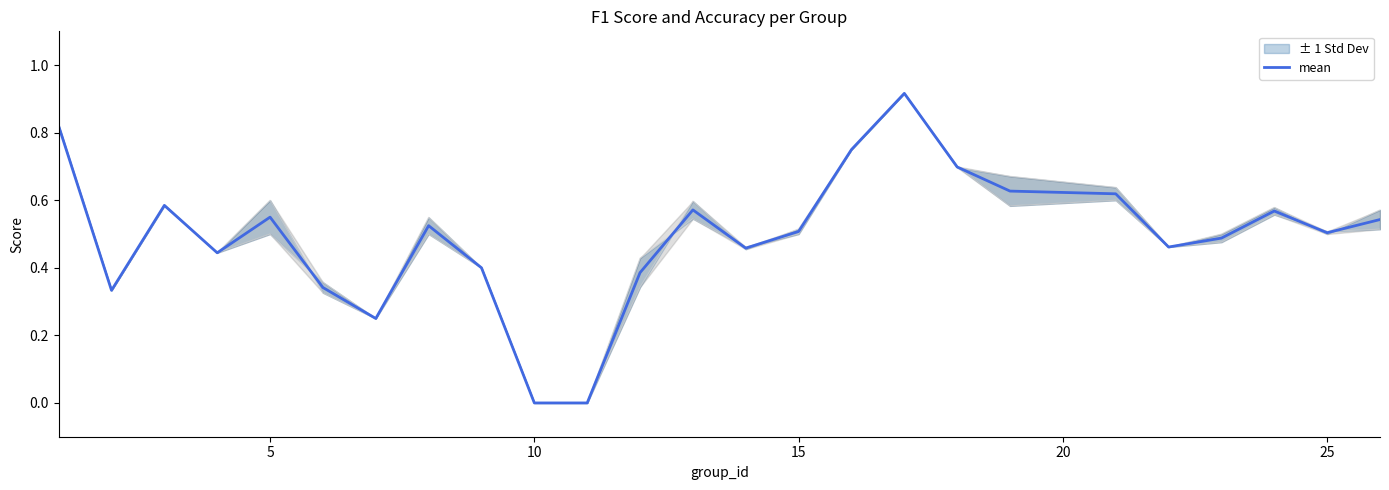

What is the greatest value displayed?

0.9